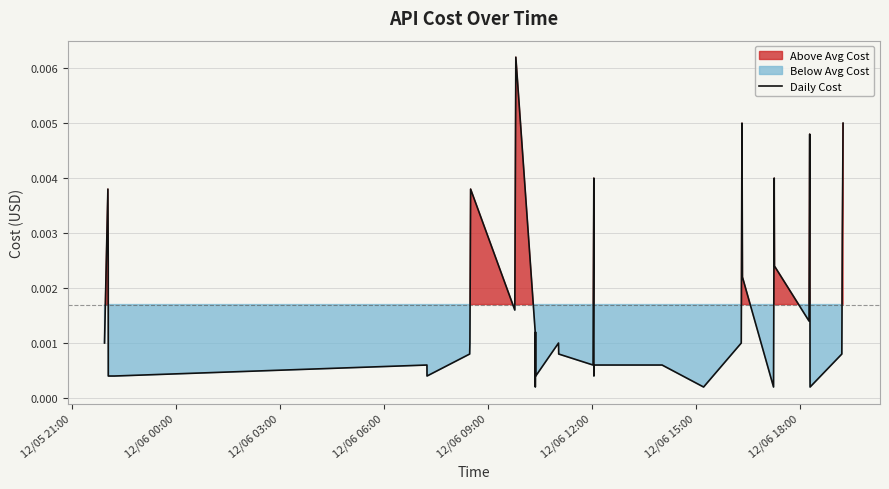

How many lines are shown in the chart?

1